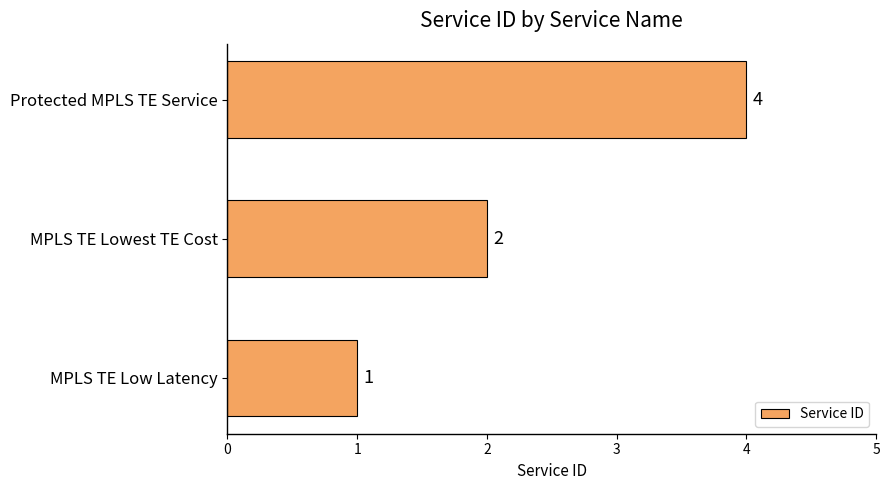

Where is the data nearest to the value 2?

MPLS TE Lowest TE Cost